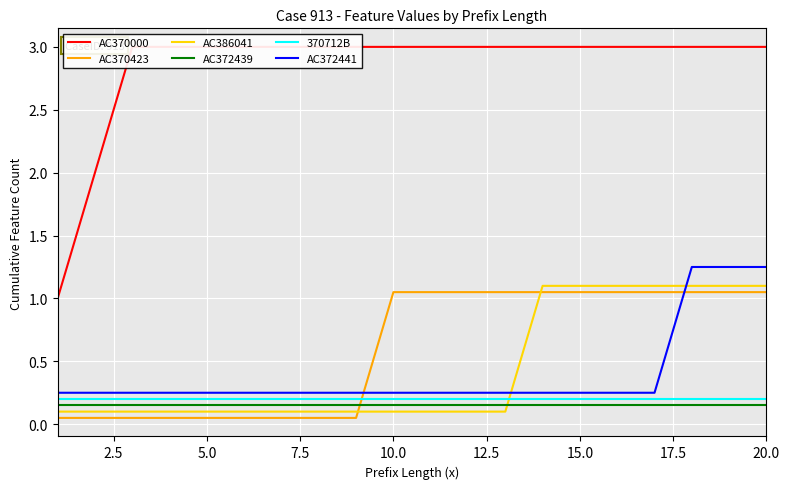

True or false: AC370423 and 370712B intersect in this chart.

True